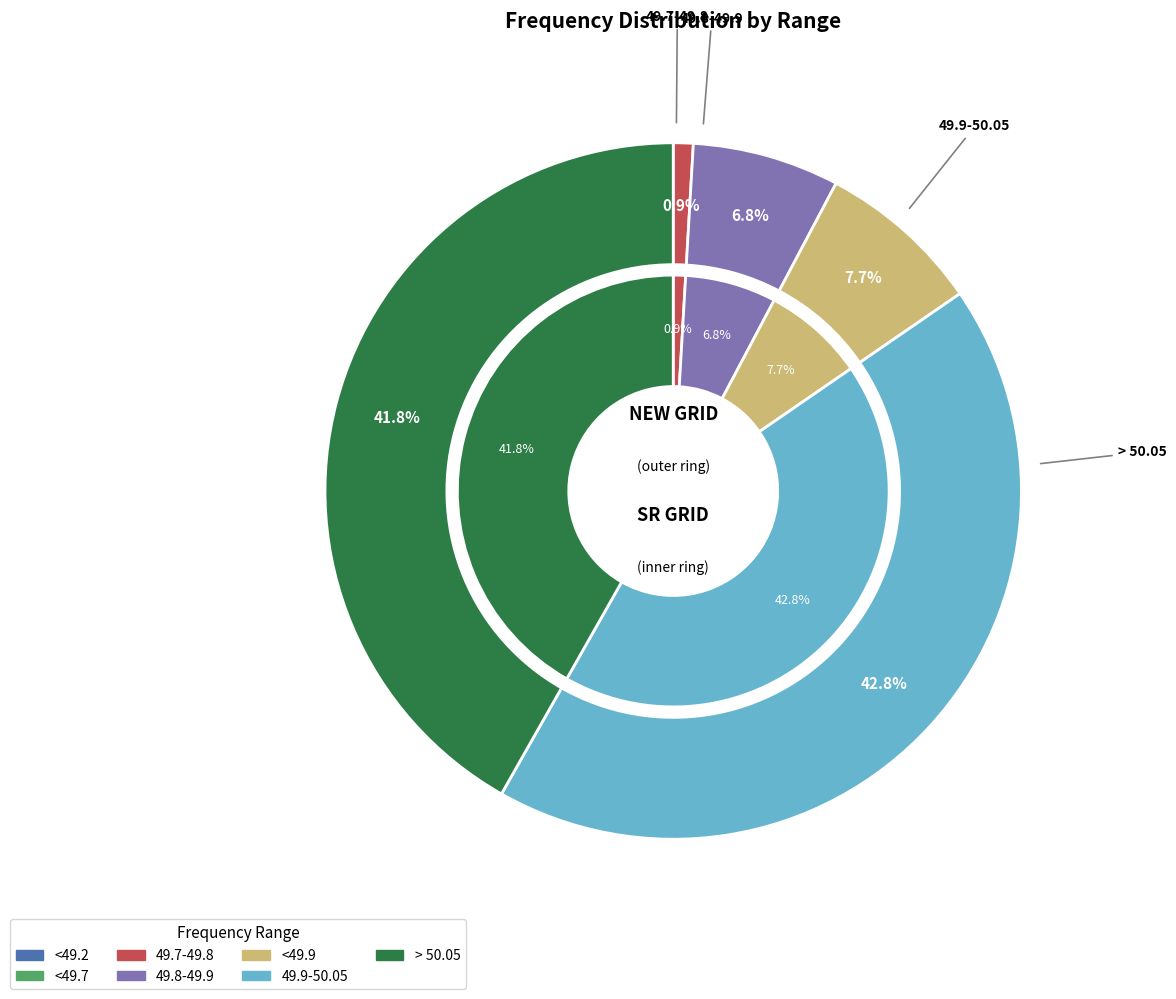

To the nearest percent, what is the difference between the 49.8-49.9 and <49.9 slice percentages?

1%